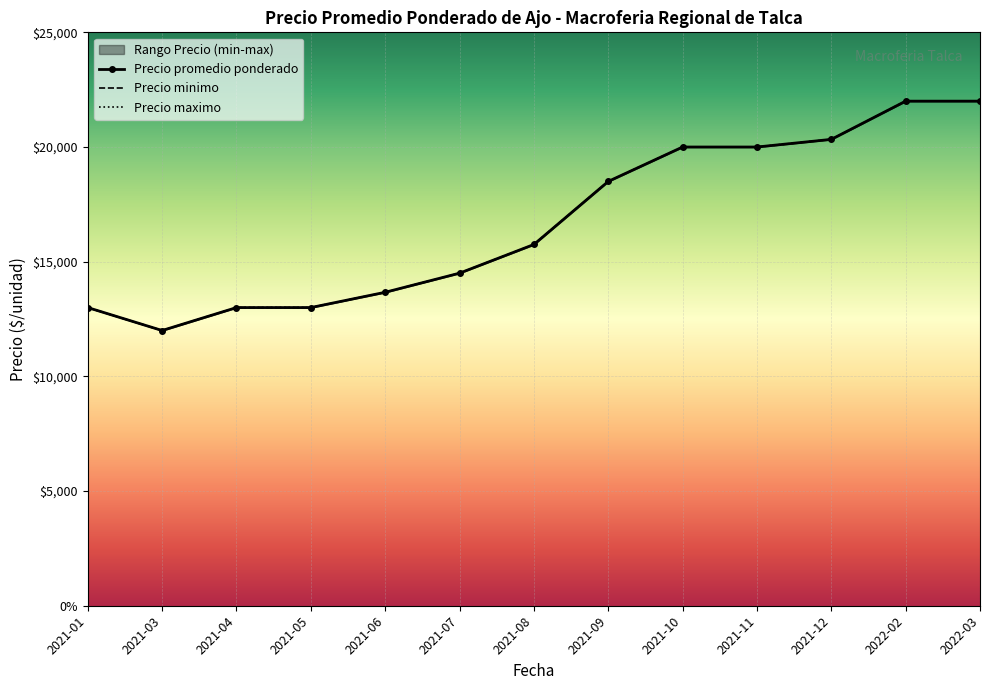

Reading left to right, list all the values displayed in this chart.

Precio promedio ponderado: 13000.0	12000.0	13000.0	13000.0	13666.7	14500.0	15750.0	18500.0	20000.0	20000.0	20333.3	22000.0	22000.0
Precio minimo: 13000.0	12000.0	13000.0	13000.0	13666.7	14500.0	15750.0	18500.0	20000.0	20000.0	20333.3	22000.0	22000.0
Precio maximo: 13000.0	12000.0	13000.0	13000.0	13666.7	14500.0	15750.0	18500.0	20000.0	20000.0	20333.3	22000.0	22000.0